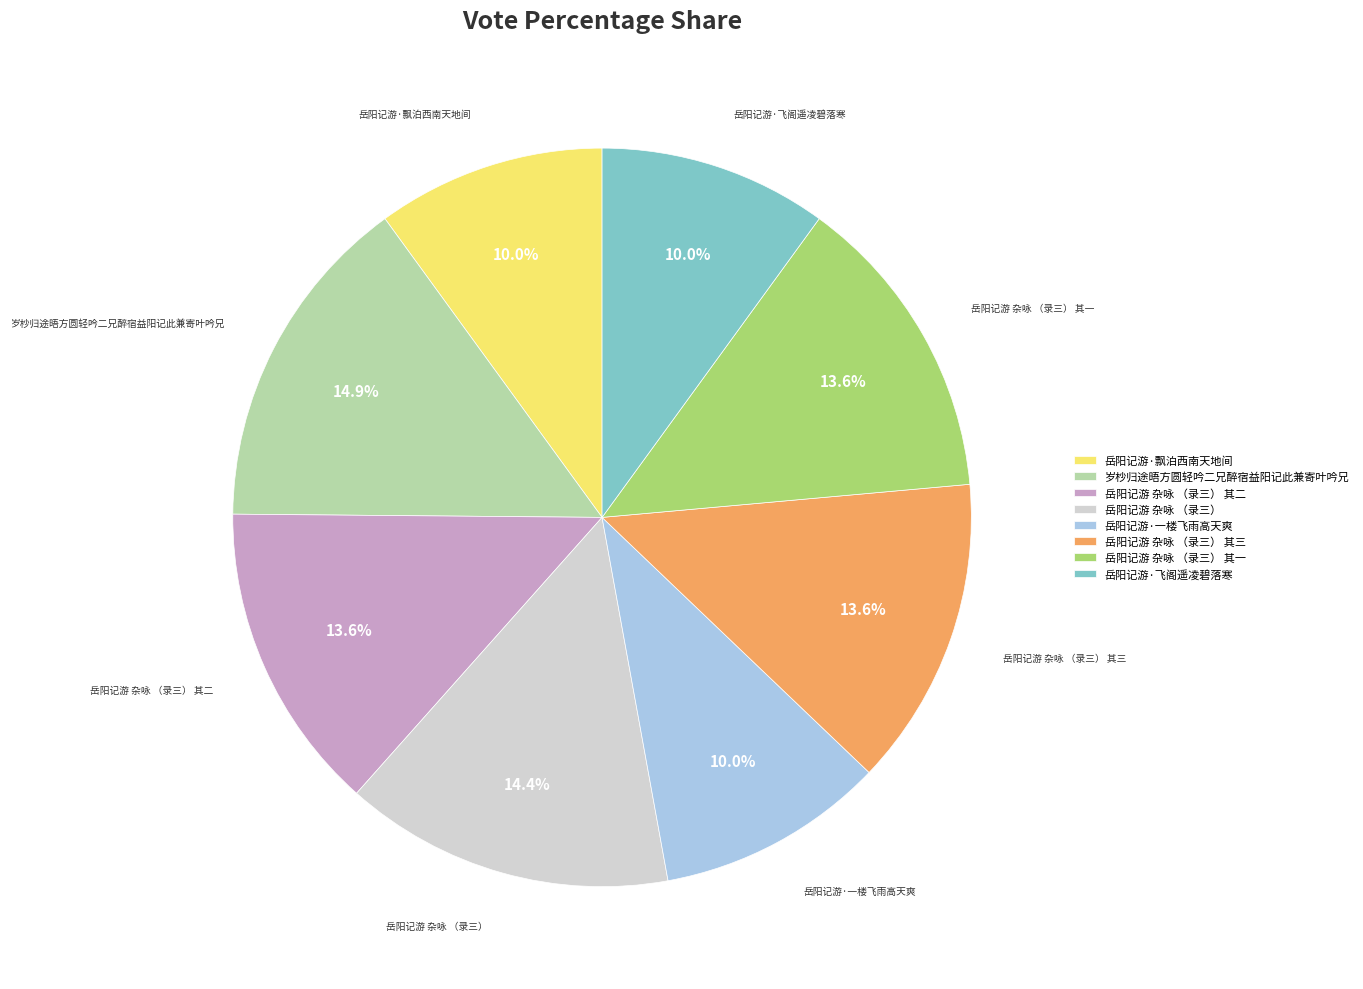

True or false: 岳阳记游 杂咏 （录三） 其三 accounts for 14% of the total.

True